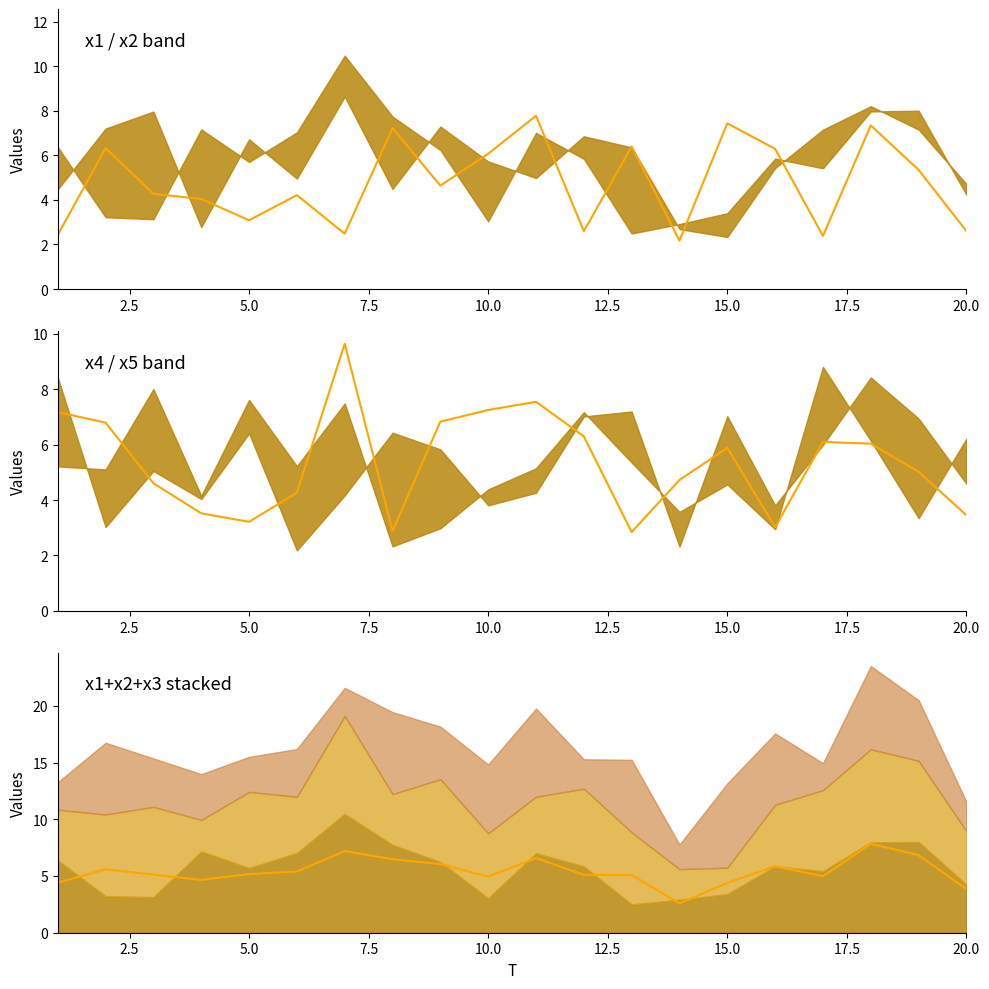

What is the sum of all mean values?

108.1